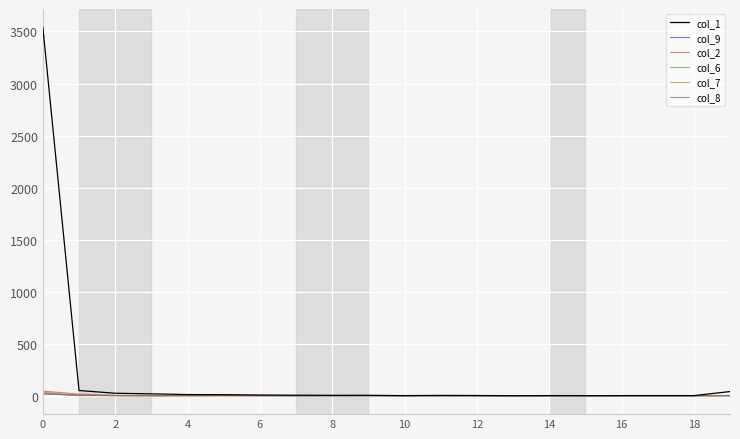

Which series has the largest range (max minus min)?

col_1